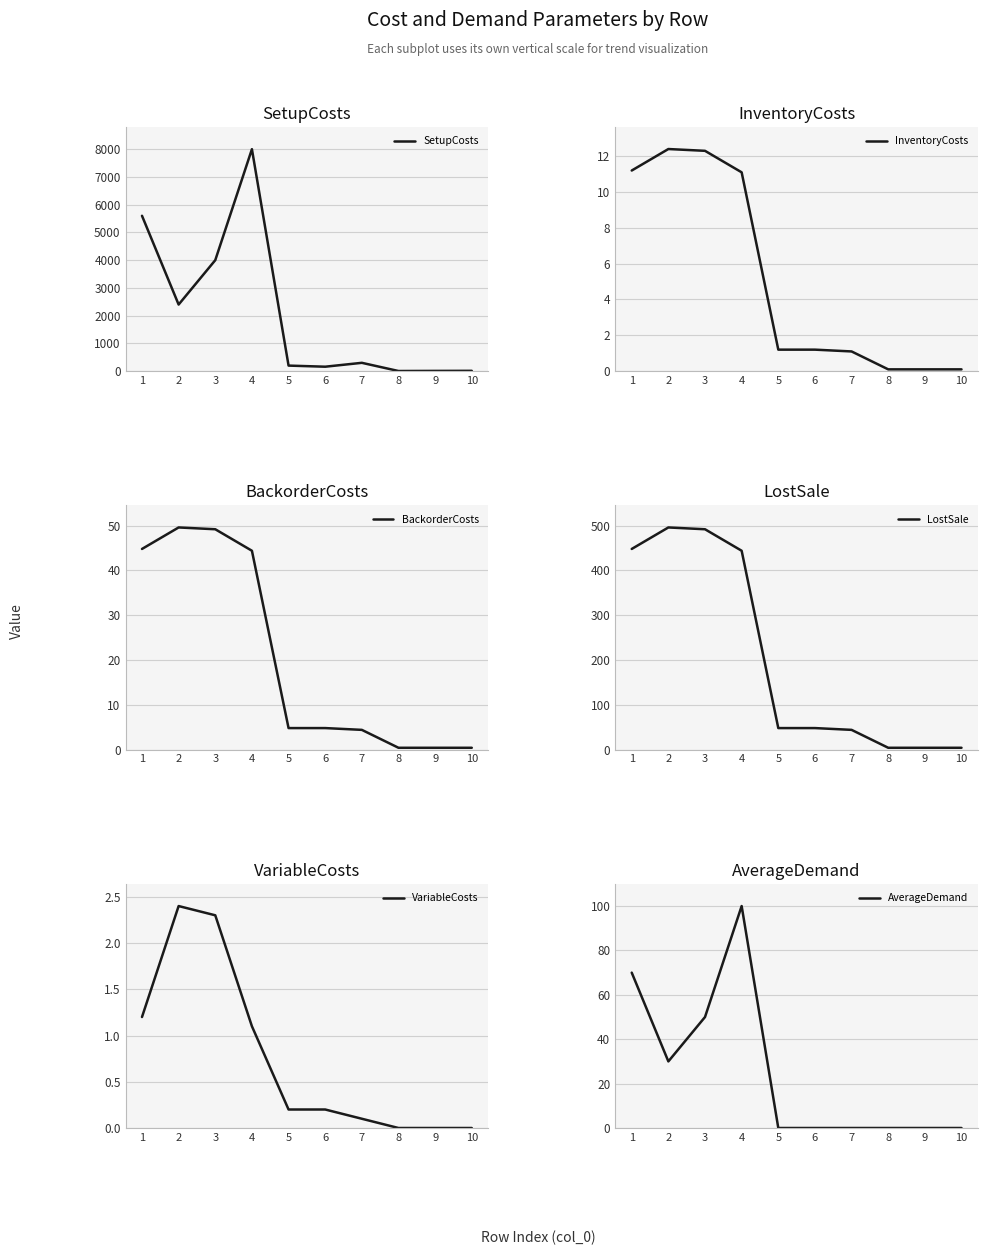

Does the chart display data point markers on the line(s)?

No